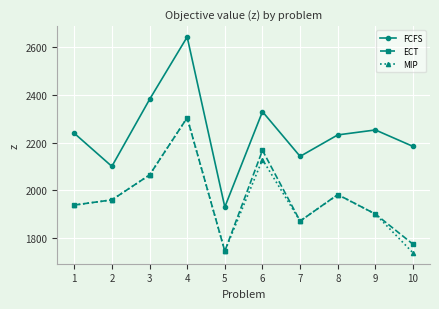

True or false: FCFS and MIP cross at least once.

False